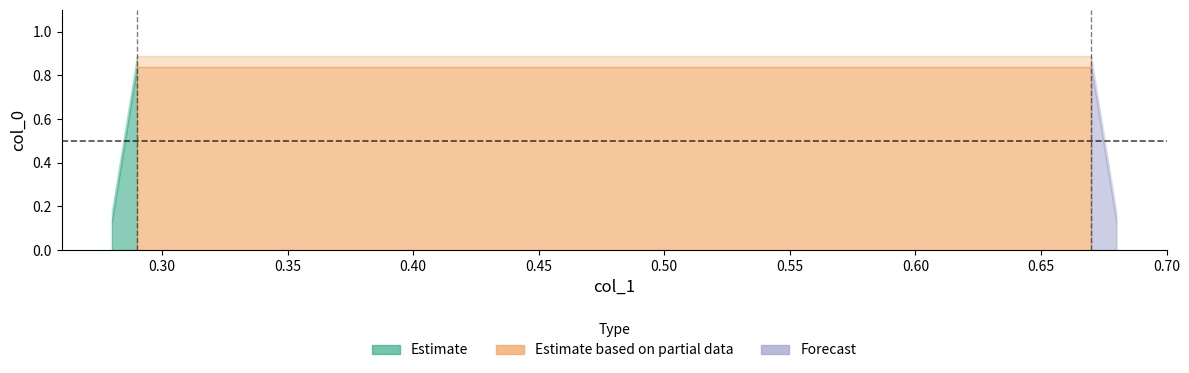

What is the average value?

0.5